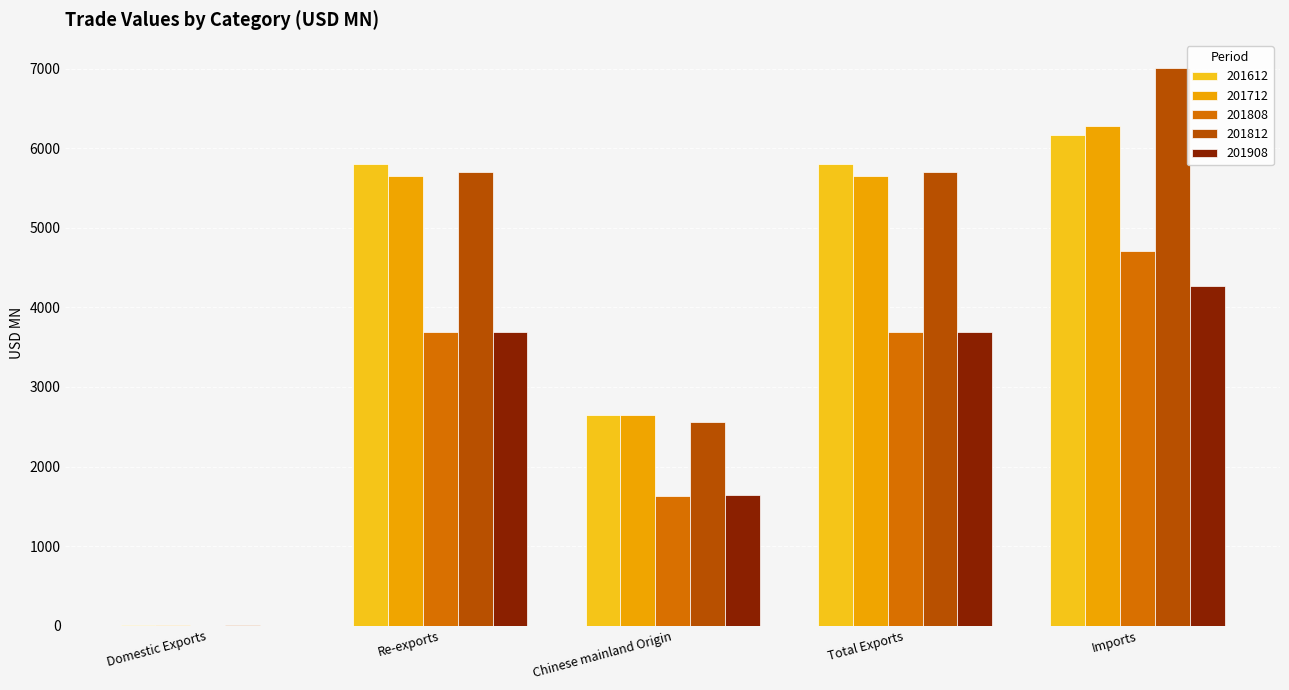

At which label is 201612 closest to 3083?

Chinese mainland Origin